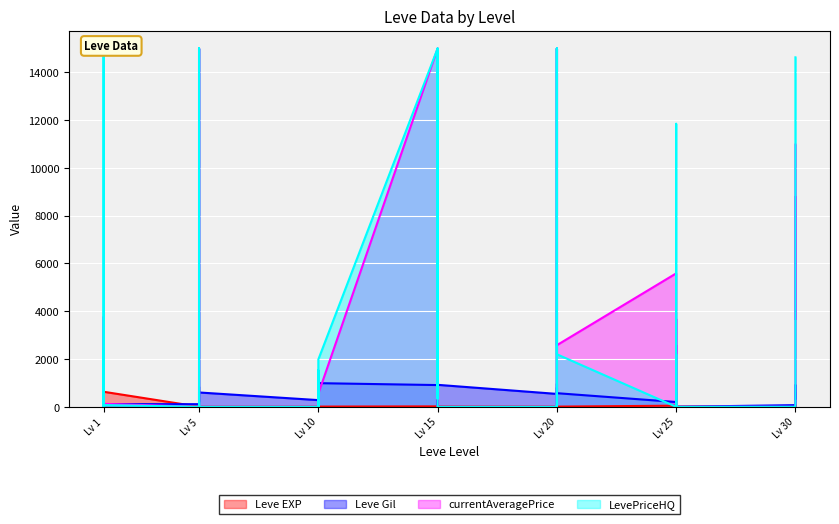

What is the sum of all Leve Gil values?

19835